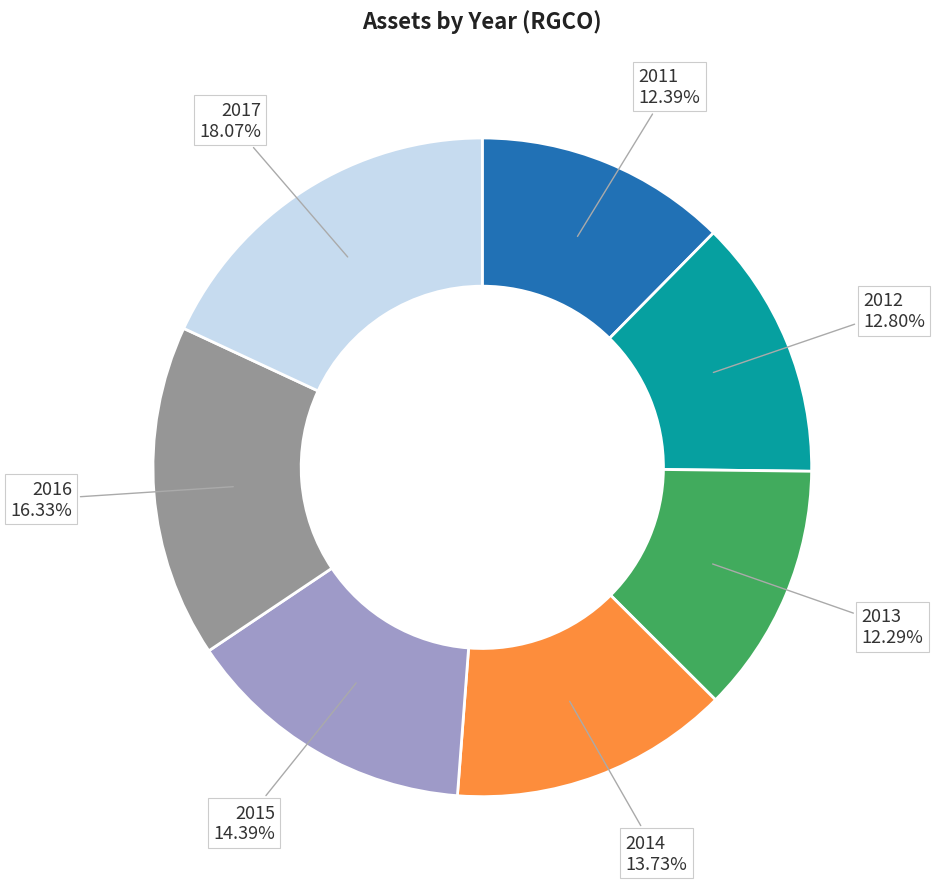

The 2013 slice represents 24% of the pie. True or false?

False